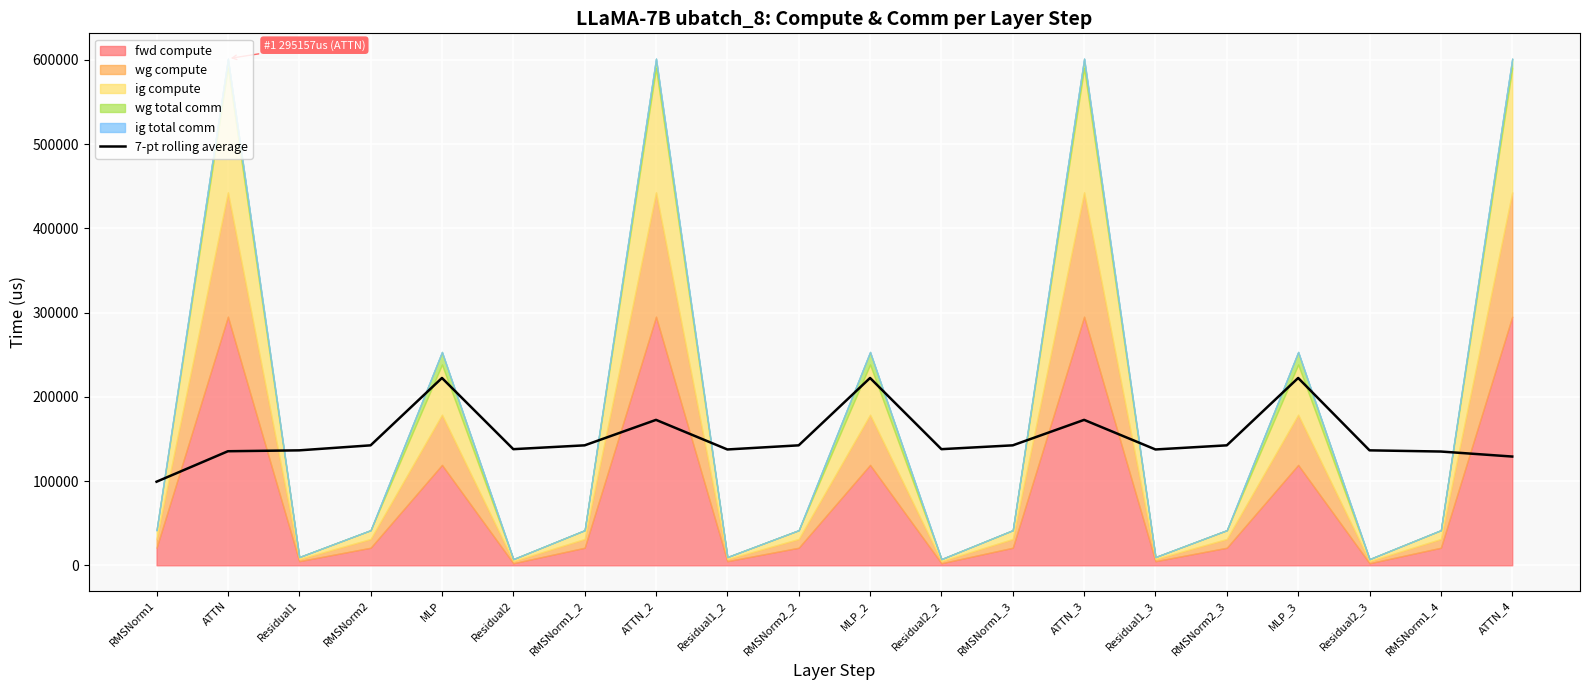

Count the number of values greater than 142415.

10